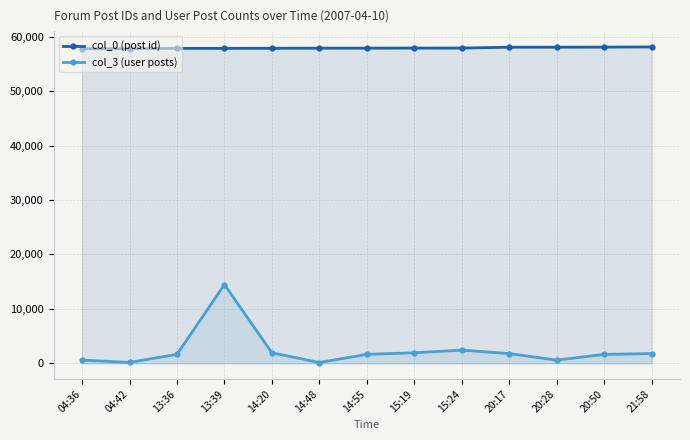

Reading left to right, extract all data points from this chart.

col_0 (post id): 57793	57794	57859	57861	57878	57895	57899	57910	57913	58067	58075	58087	58122
col_3 (user posts): 584	155	1637	14456	1928	140	1637	1928	2419	1780	584	1637	1780